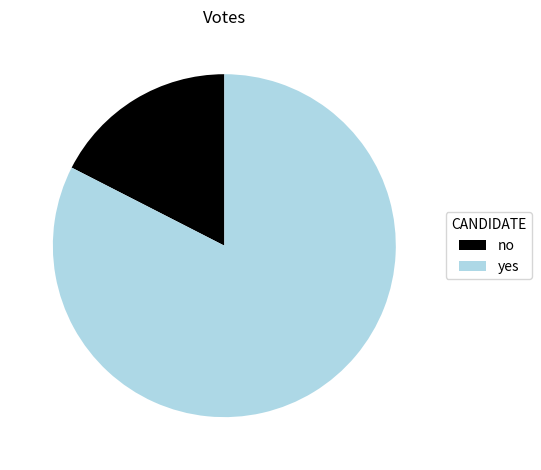

What is the smallest slice in the pie chart?

no